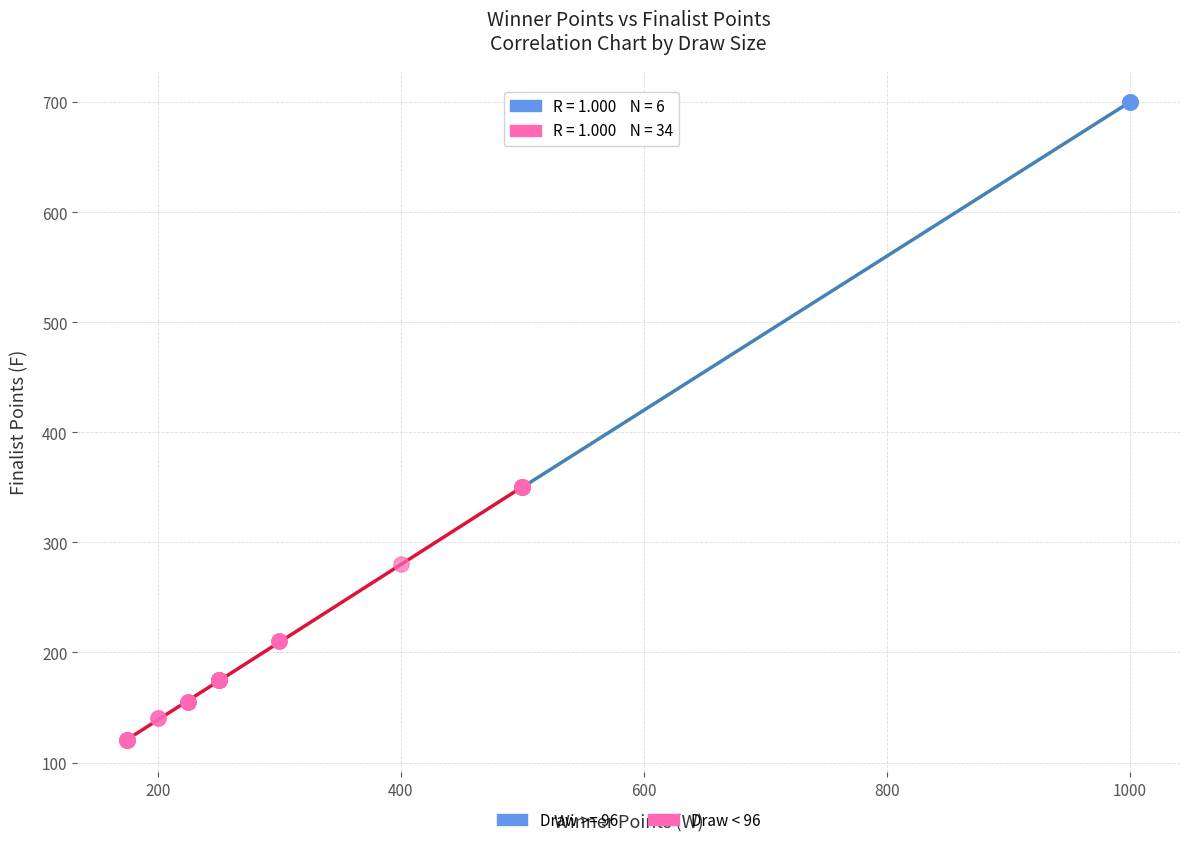

Which series contains the highest Y value?

Draw >= 96